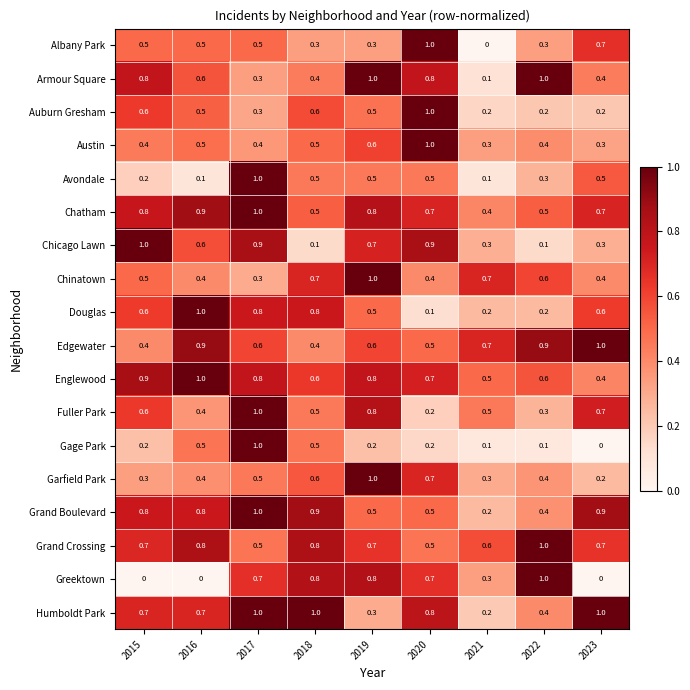

What is the difference between the maximum and minimum values in the Armour Square series?

0.9